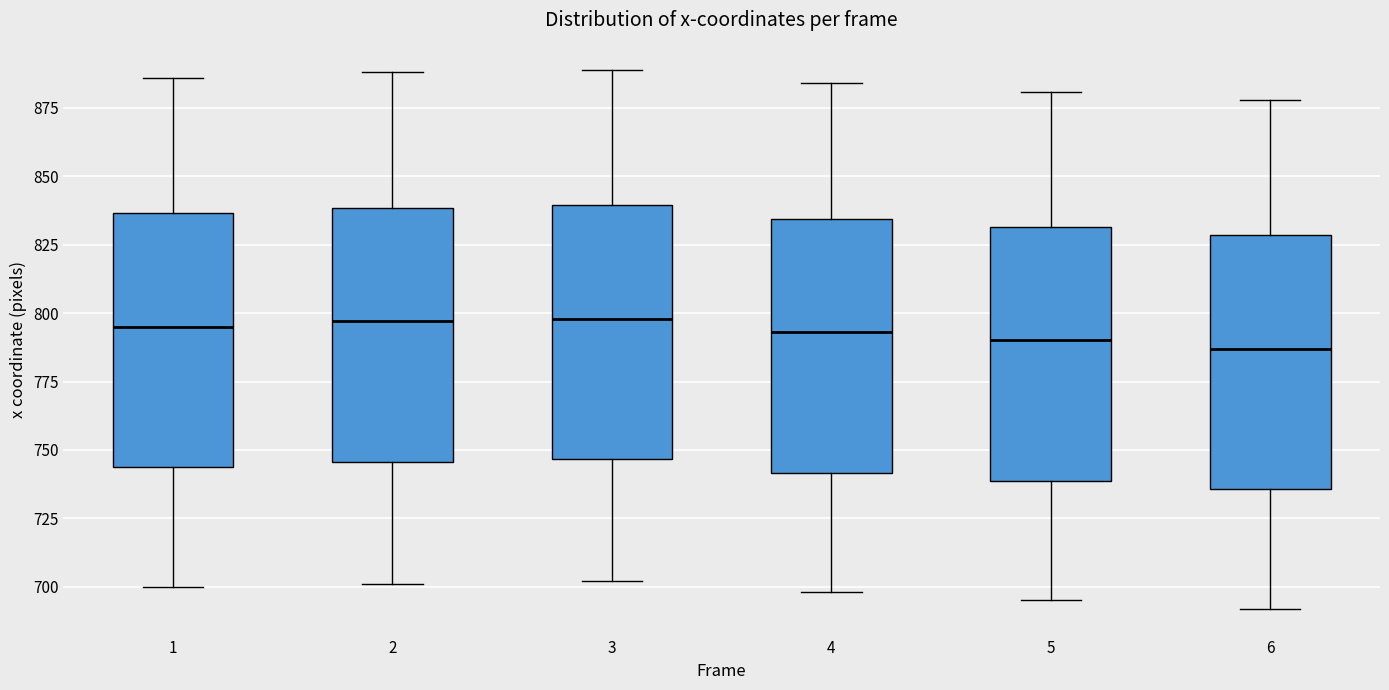

Reading left to right, transcribe this box plot: for each box, give where its median line is, the range the box spans, and where its two whiskers end, as read against the y-axis. The values are not printed on the chart, so give them approximately, as read against the axis.

1: median 795, box 745 to 835, whiskers 700 to 885
2: median 795, box 745 to 840, whiskers 700 to 890
3: median 800, box 745 to 840, whiskers 700 to 890
4: median 795, box 740 to 835, whiskers 700 to 885
5: median 790, box 740 to 830, whiskers 695 to 880
6: median 785, box 735 to 830, whiskers 690 to 880